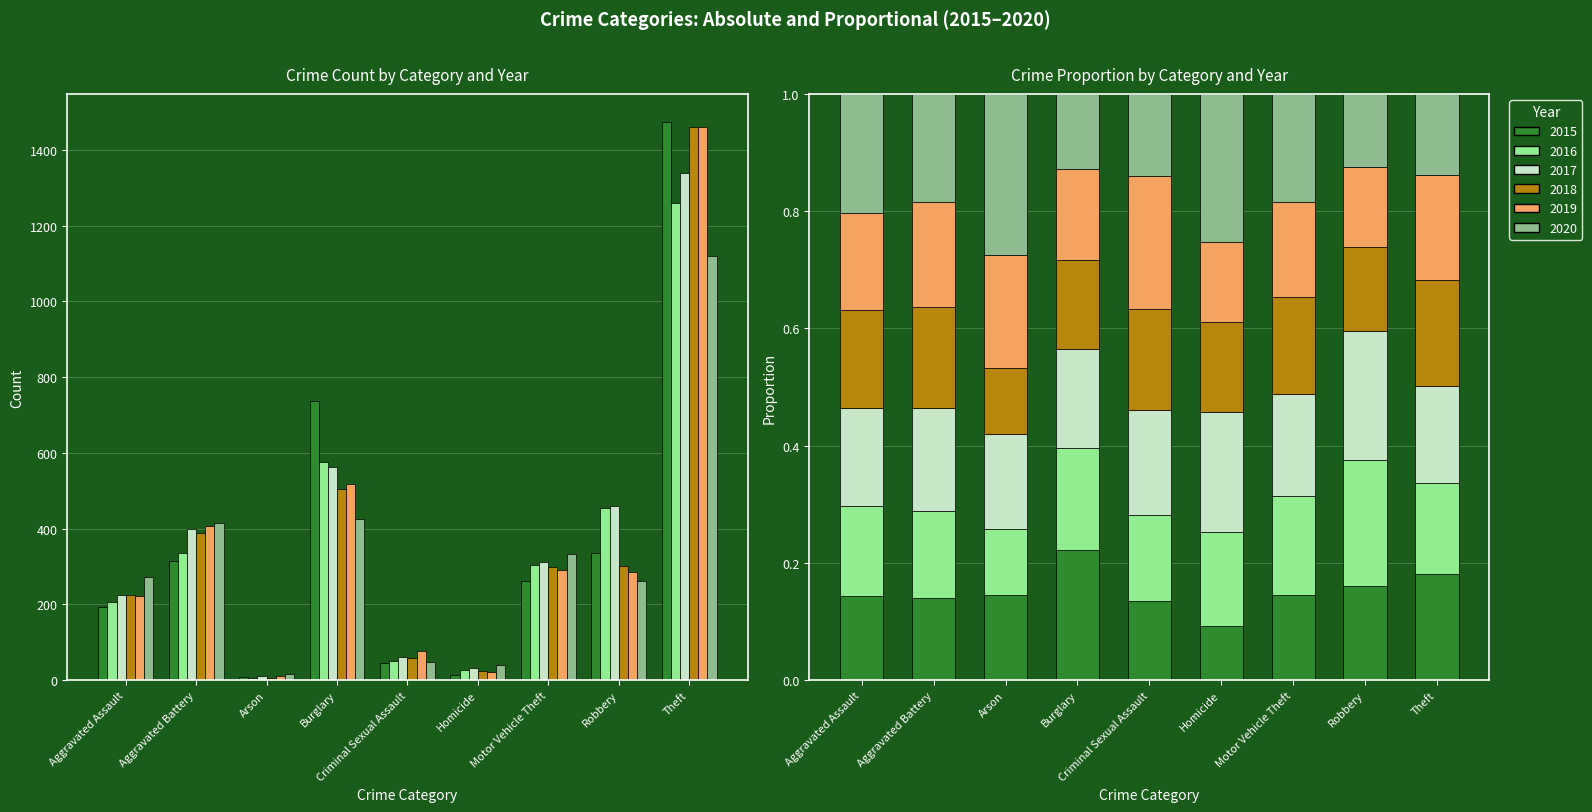

Rank the series by their maximum value, from highest to lowest.

2015, 2018, 2019, 2017, 2016, 2020